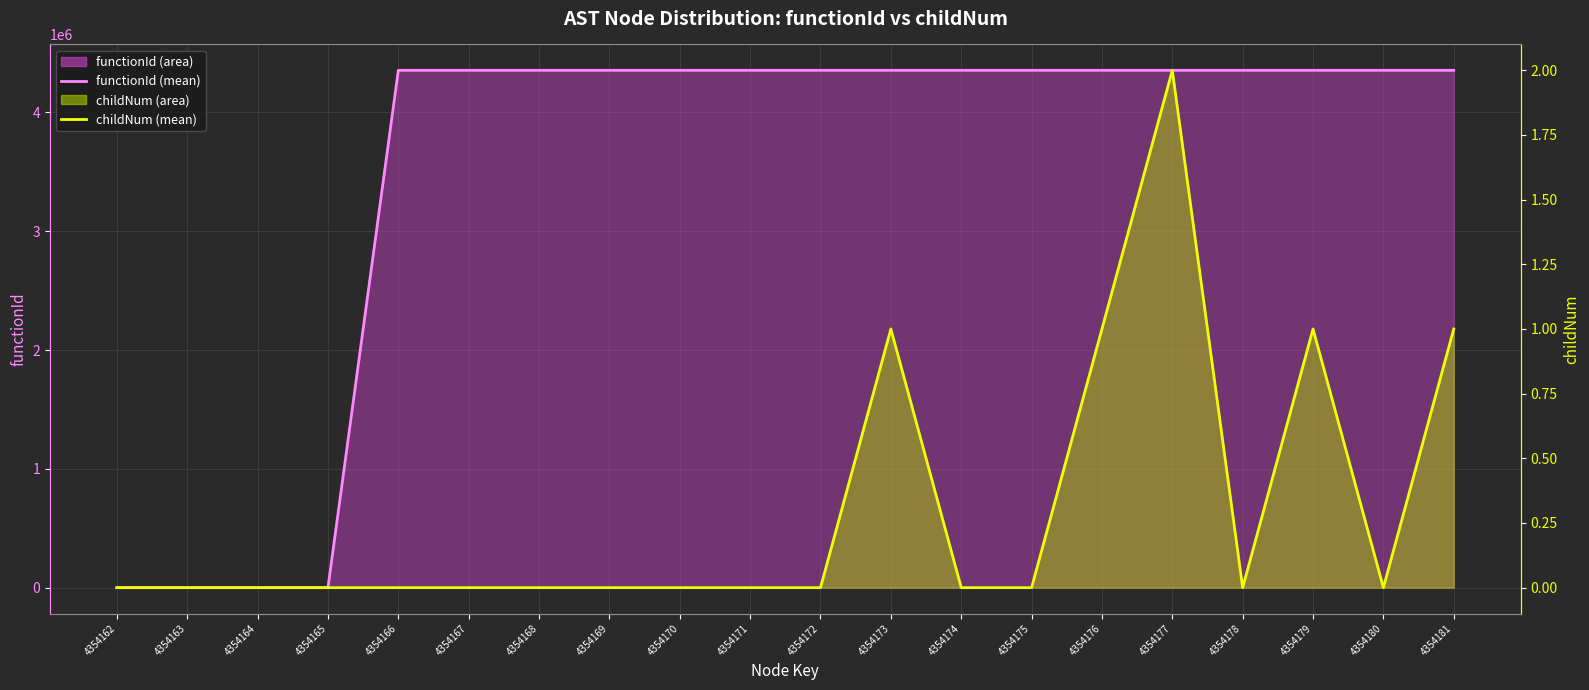

How many interior local valleys does the childNum (mean) series have?

2